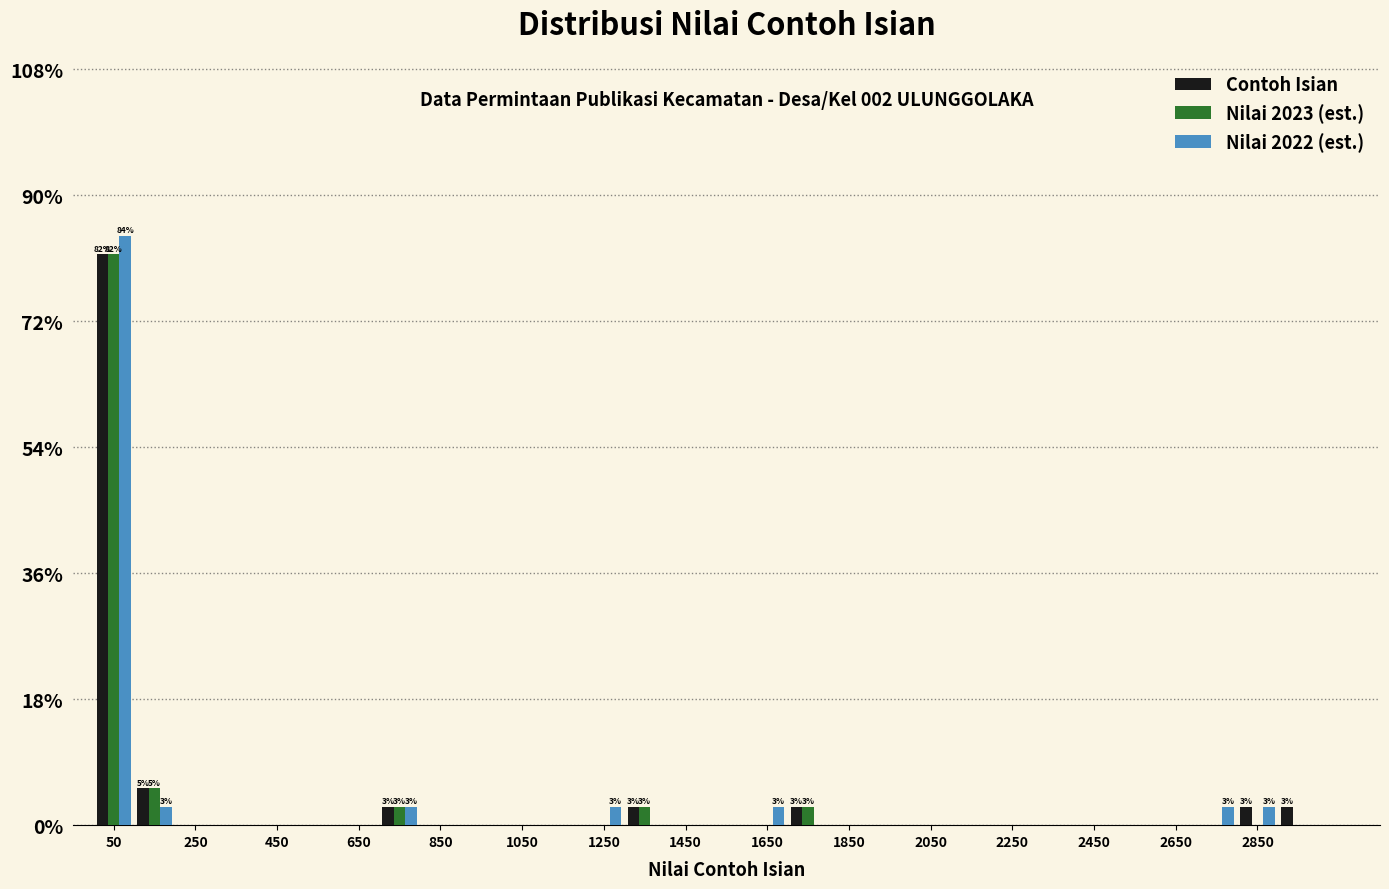

In the Nilai 2023 (est.) series, which range on the x-axis has the tallest bar?

0 to 100